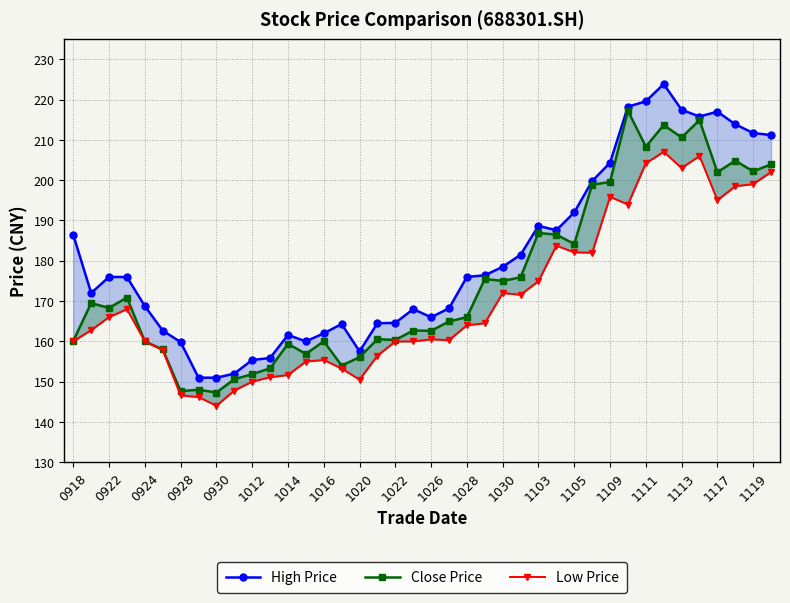

Rank the series at 1016 from highest to lowest value.

High Price, Close Price, Low Price